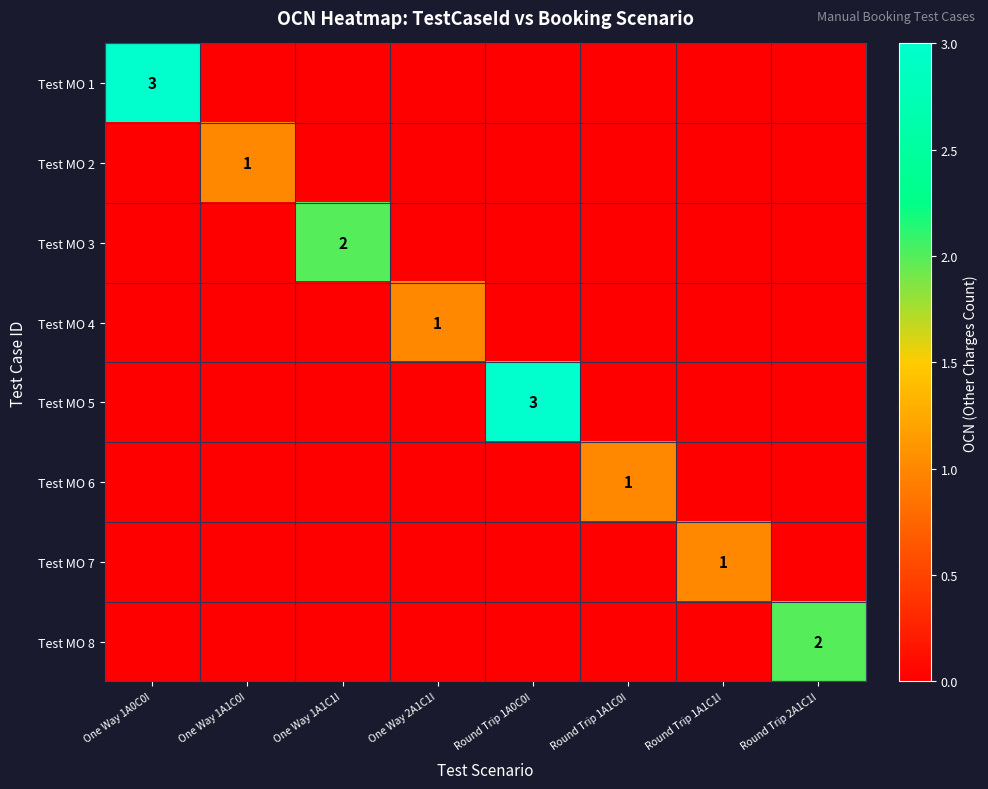

Is it true that Test MO 2 equals 1 at One Way 1A1C0I?

True